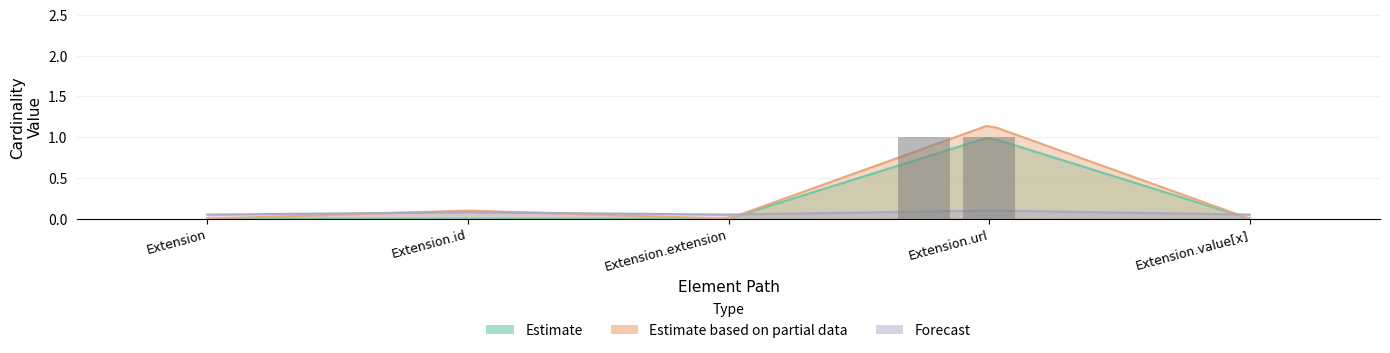

How many data points in Base Min are above 0?

1